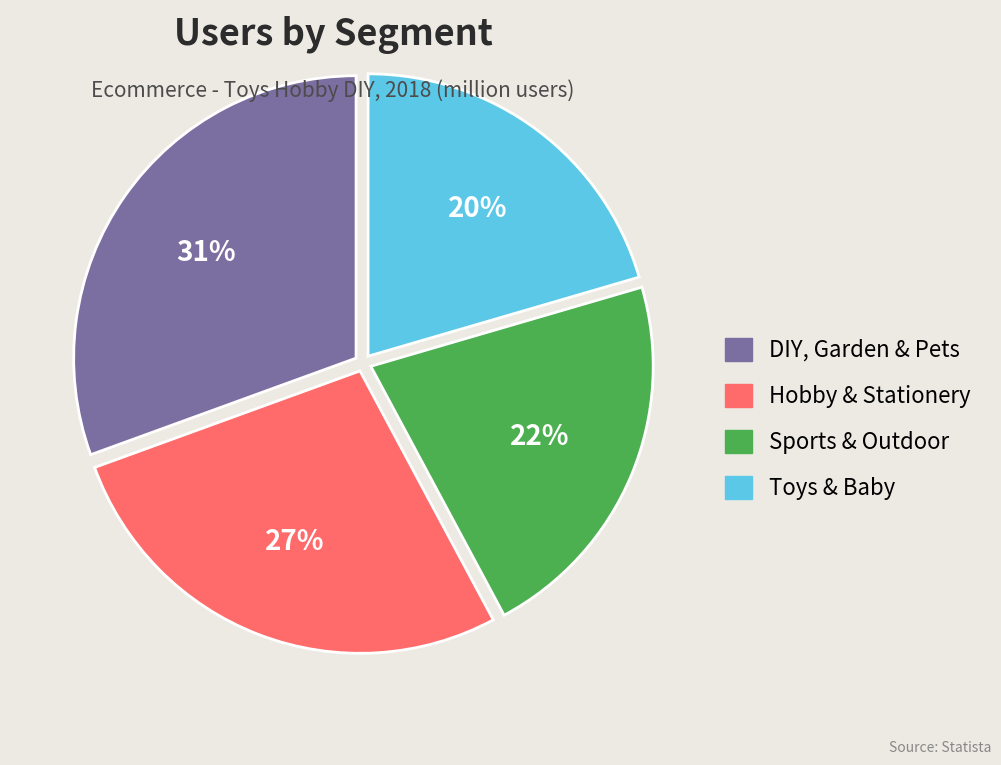

To the nearest percent, what portion does Sports & Outdoor represent?

22%